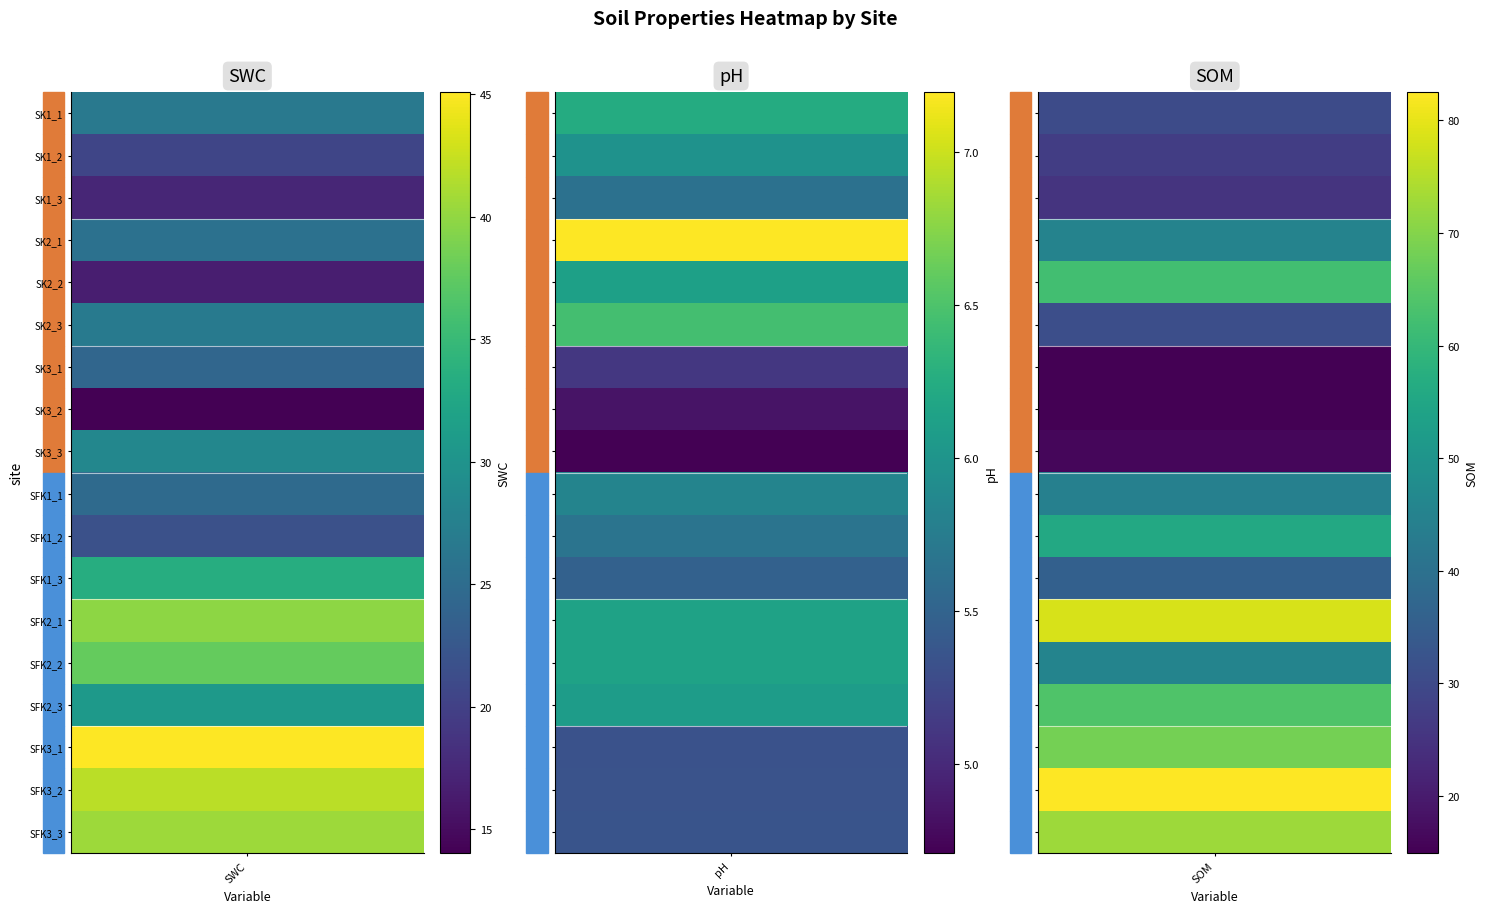

Between 8 and 4, which is larger?

8